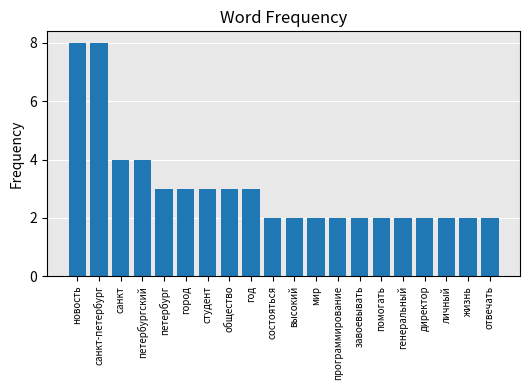

What is the sum of the values at общество and петербург?

6